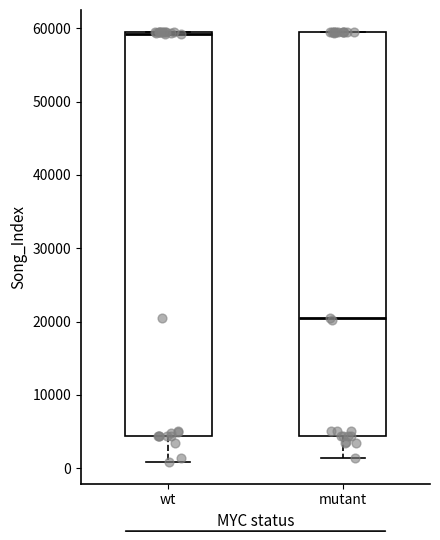

Reading left to right, transcribe this box plot: for each box, give where its median line is, the range the box spans, and where its two whiskers end, as read against the y-axis. The values are not printed on the chart, so give them approximately, as read against the axis.

wt: median 59000, box 4000 to 60000, whiskers 1000 to 60000
mutant: median 21000, box 4000 to 60000, whiskers 1000 to 60000